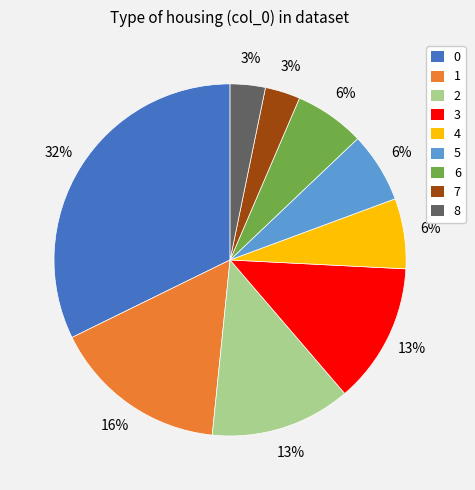

Is there a majority slice in this chart?

No